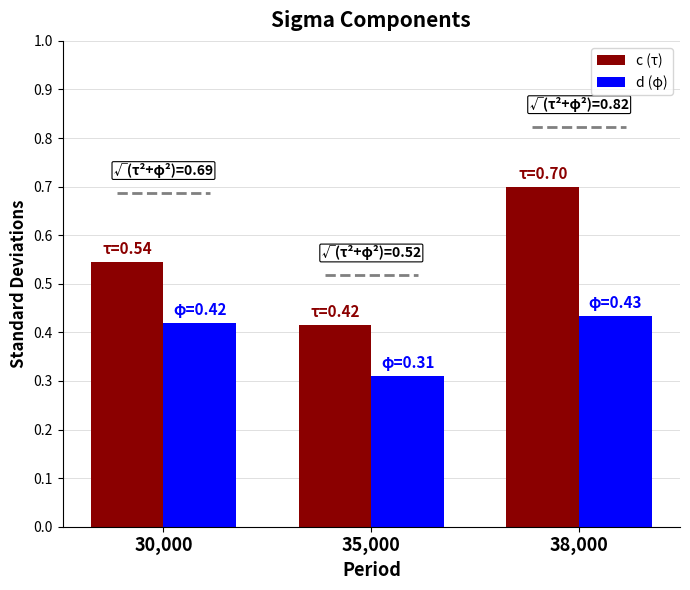

What is the sum of the d (φ) values at 35,000 and 30,000?

0.7